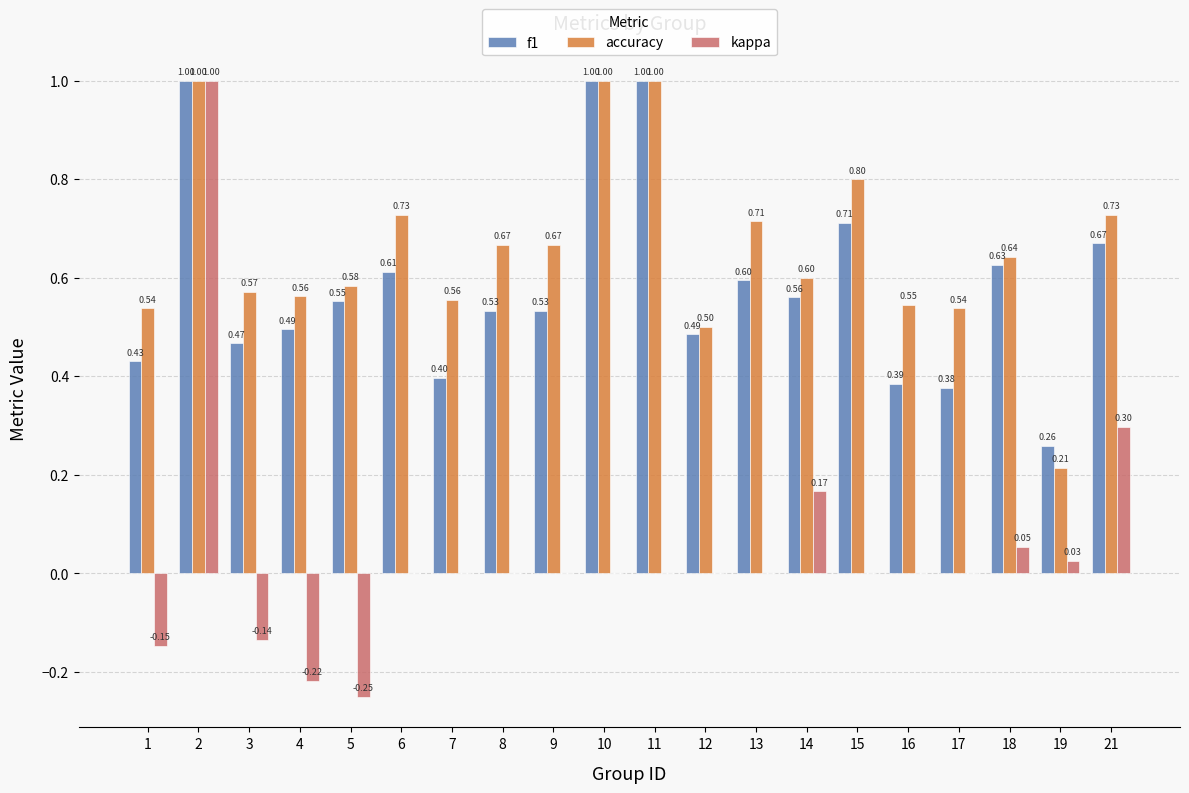

At which label is accuracy closest to 0?

19